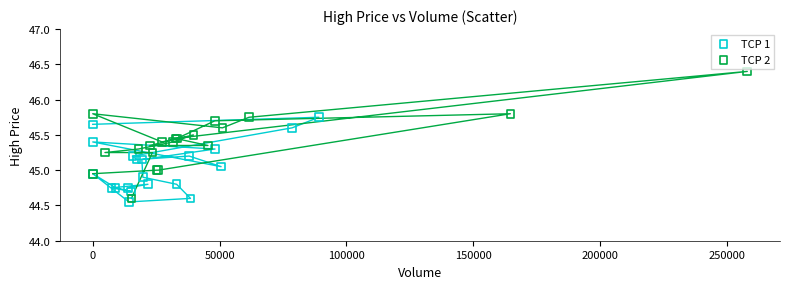

Which series has the widest spread of Y values?

TCP 2